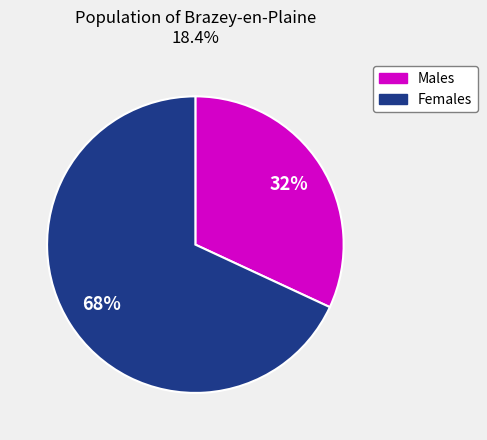

Does any single category account for the majority?

Yes